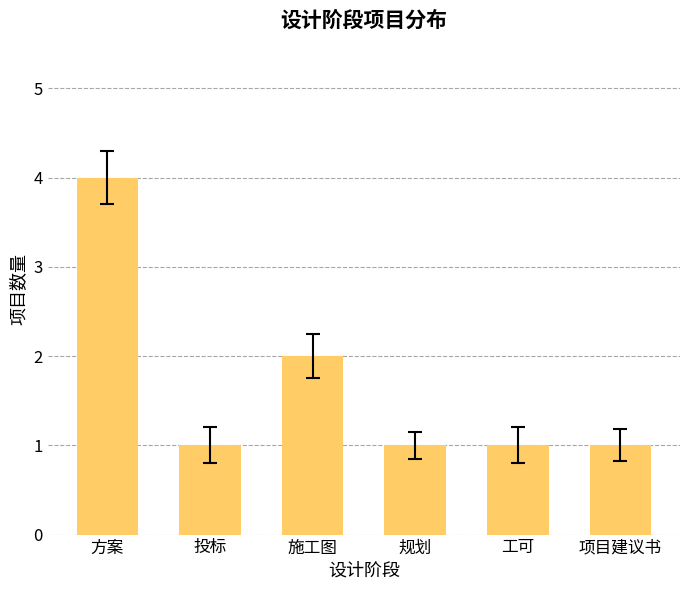

Is it true that the value at 项目建议书 is 1?

True